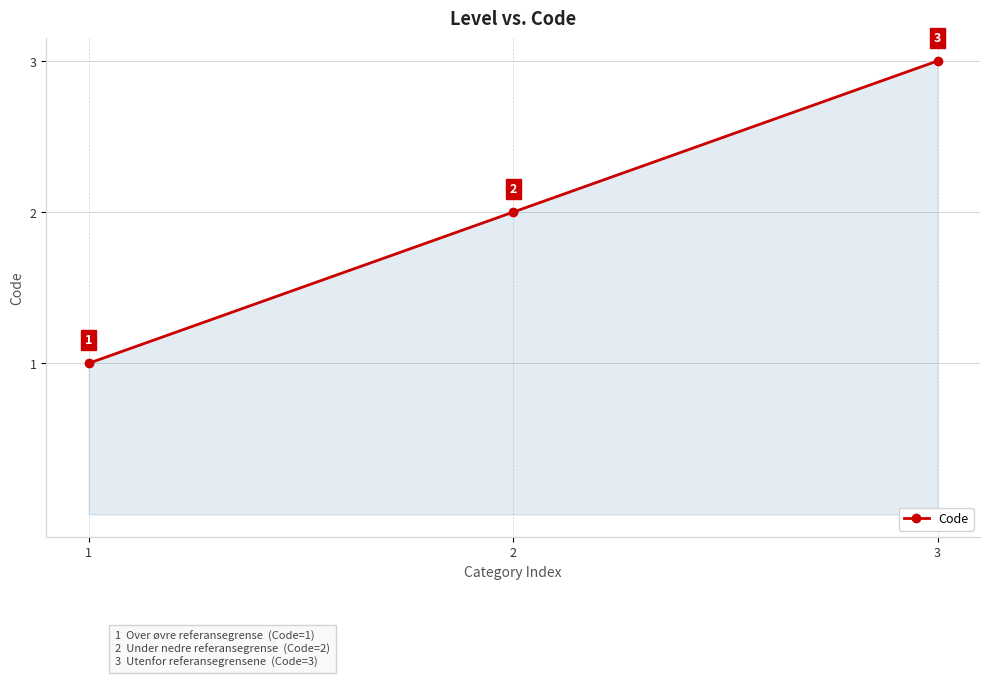

List the labels in order of value, smallest first.

1, 2, 3